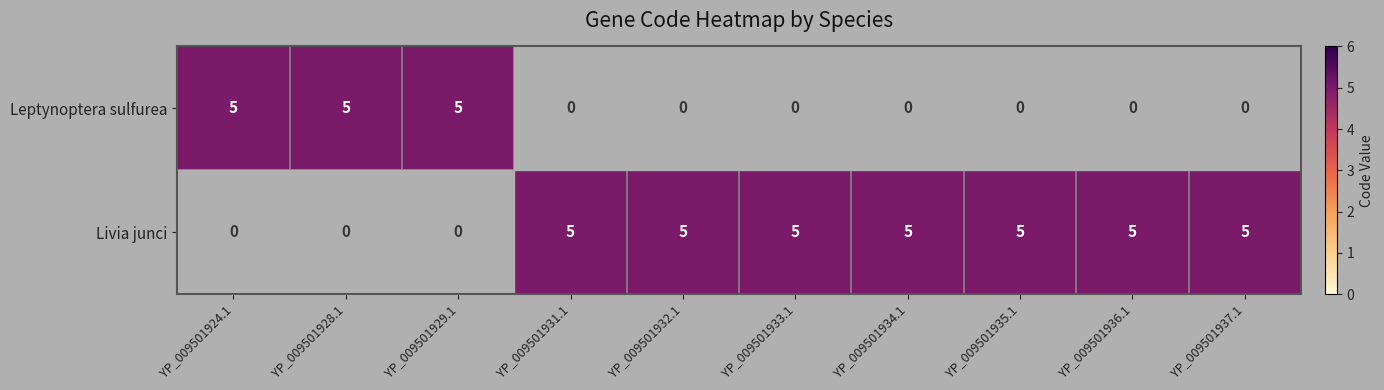

The YP_009501928.1 series shows 8 at YP_009501937.1. True or false?

False